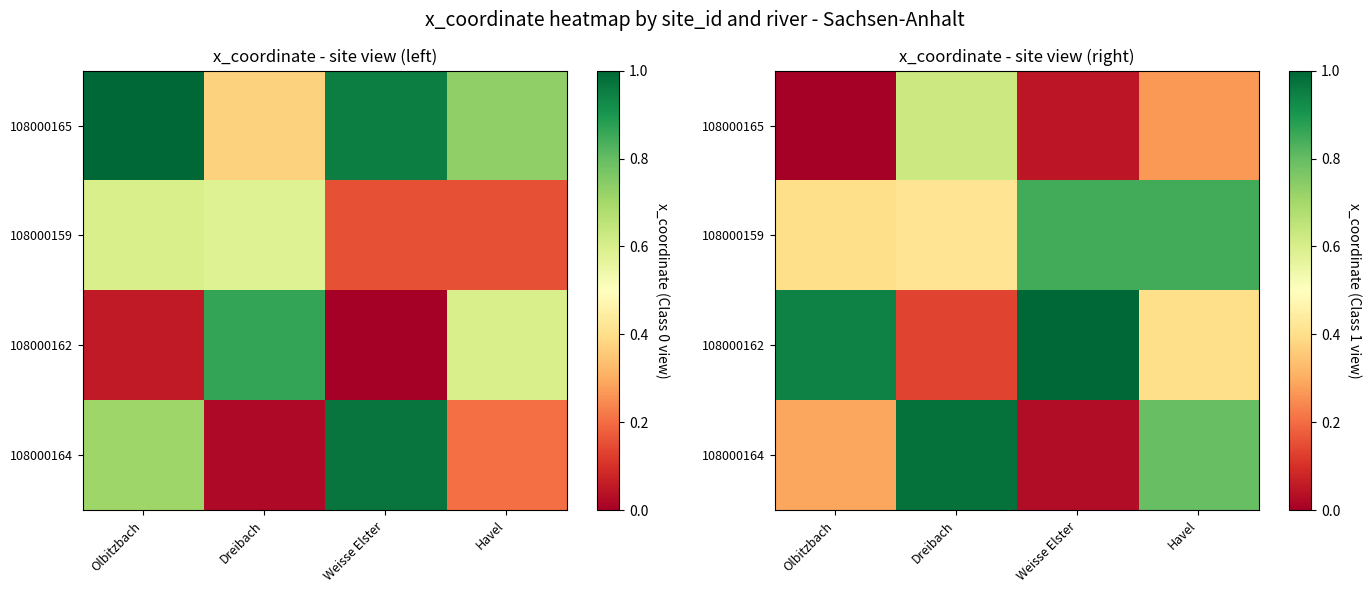

What is the spread (max minus min) of values at Olbitzbach?

0.9